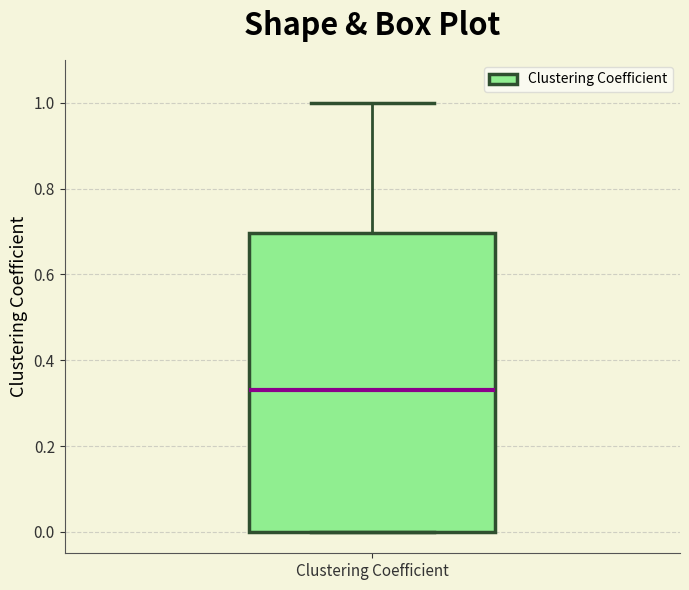

Transcribe this box plot: give where the median line is, the range the box spans, and where the two whiskers end, as read against the y-axis. The values are not printed on the chart, so give them approximately, as read against the axis.

median 0.32, box 0.00 to 0.70, whiskers 0.00 to 1.00